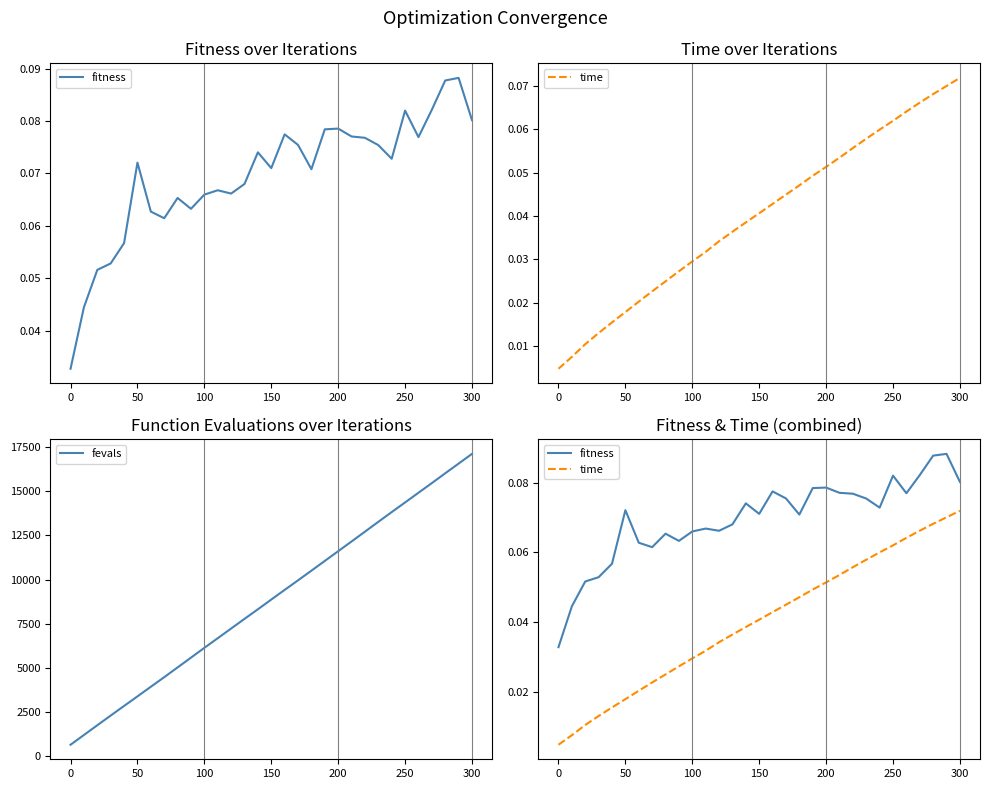

The value of fevals at 150 is 8865. True or false?

True